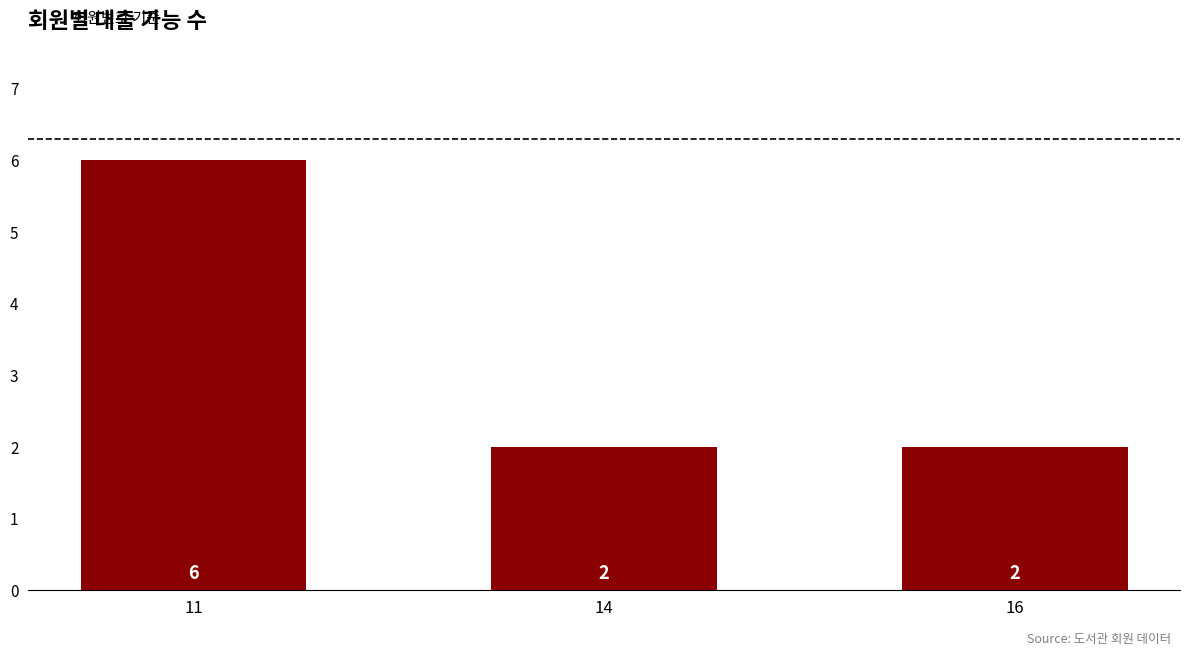

How many values exceed 2?

1